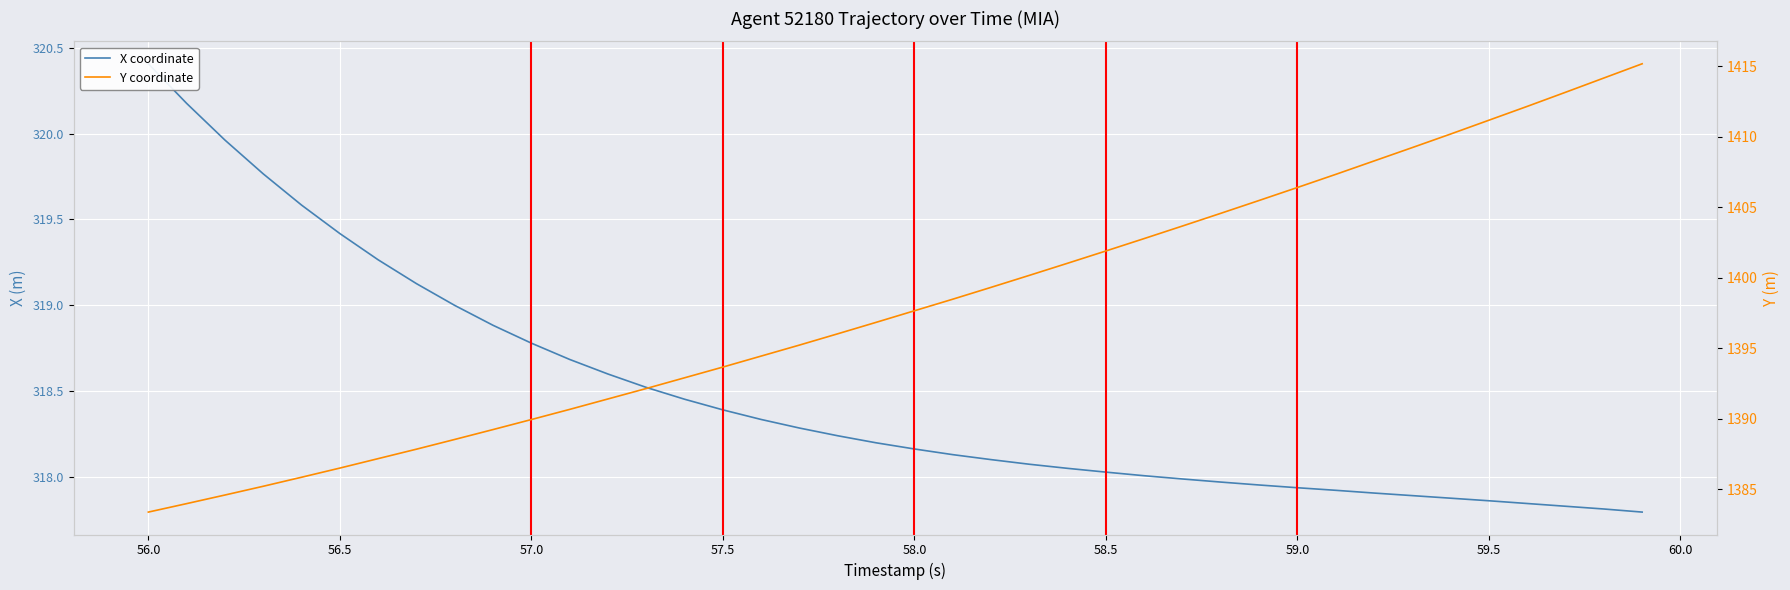

Is it true that X coordinate equals 79.9 at 58.0?

False